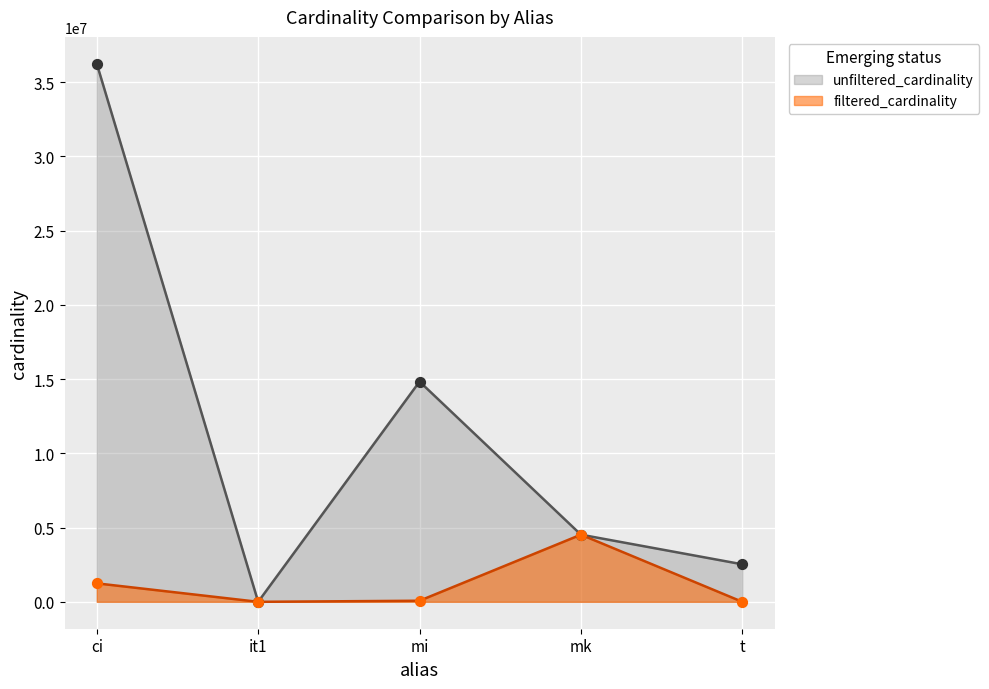

What are all the series names shown in the legend?

unfiltered_cardinality, filtered_cardinality